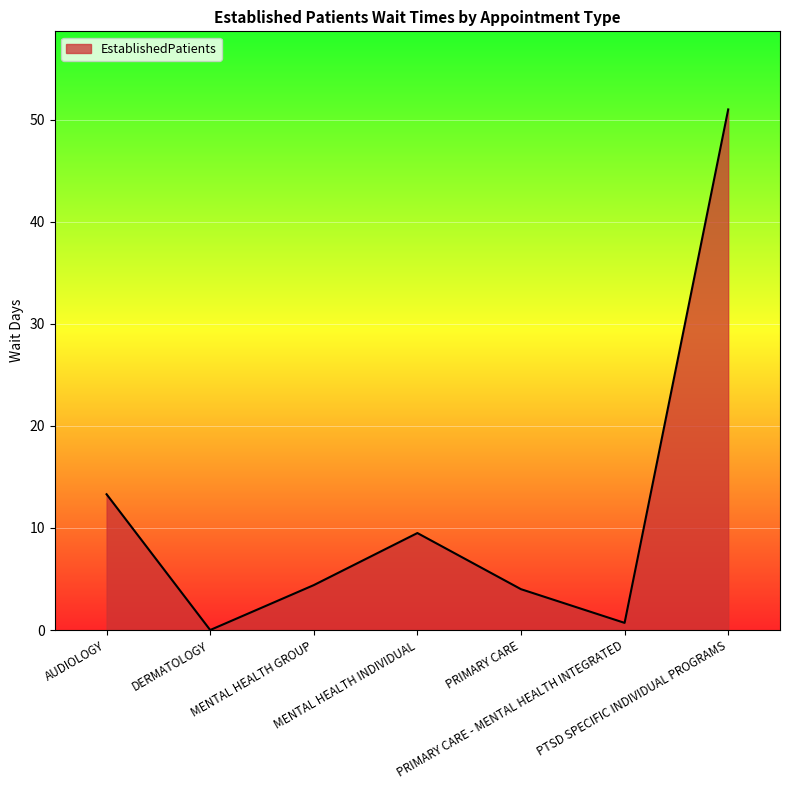

Does the chart have visible grid lines?

Yes